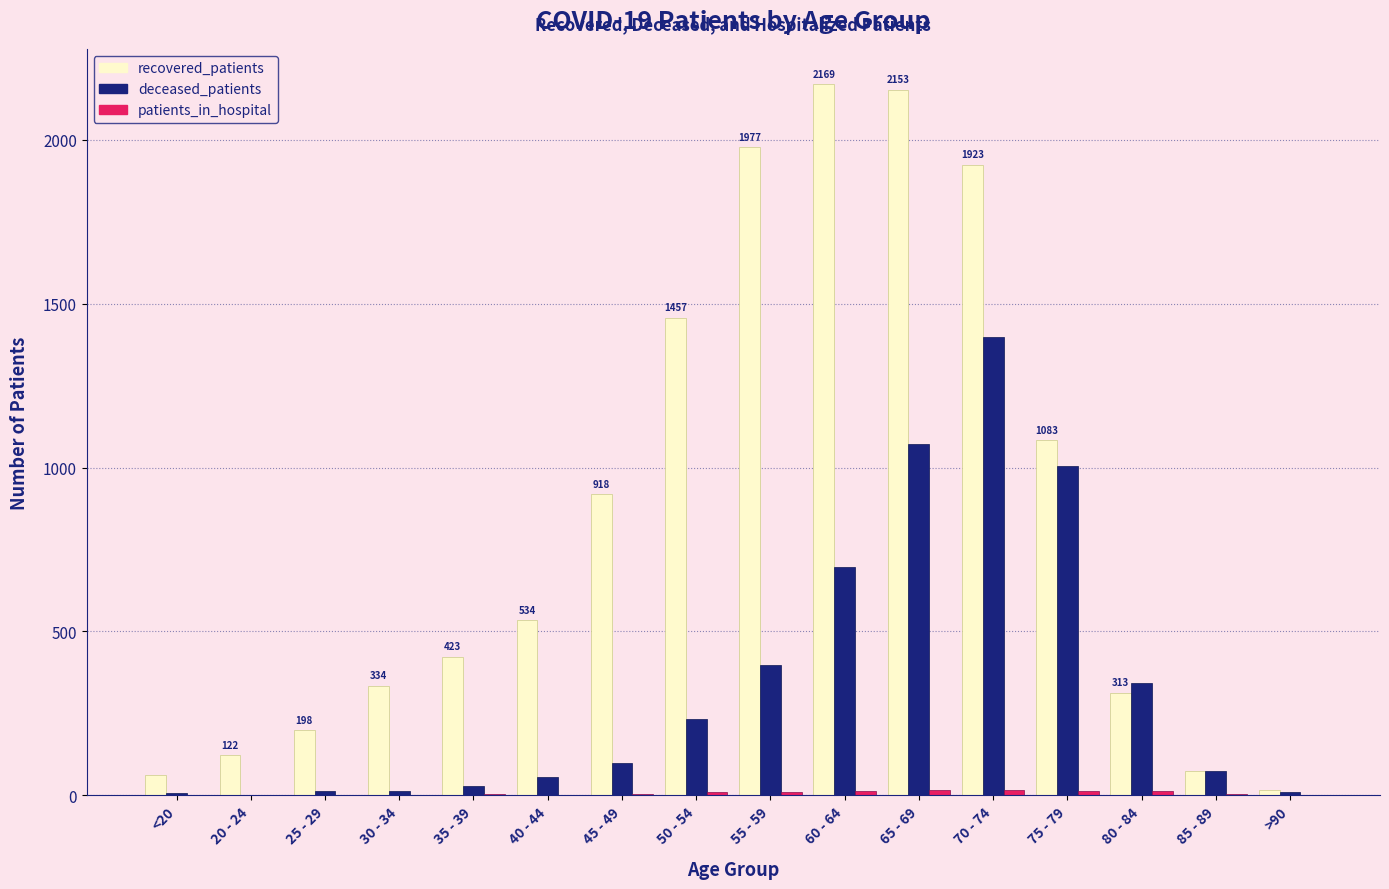

Does the chart contain stacked bars?

No